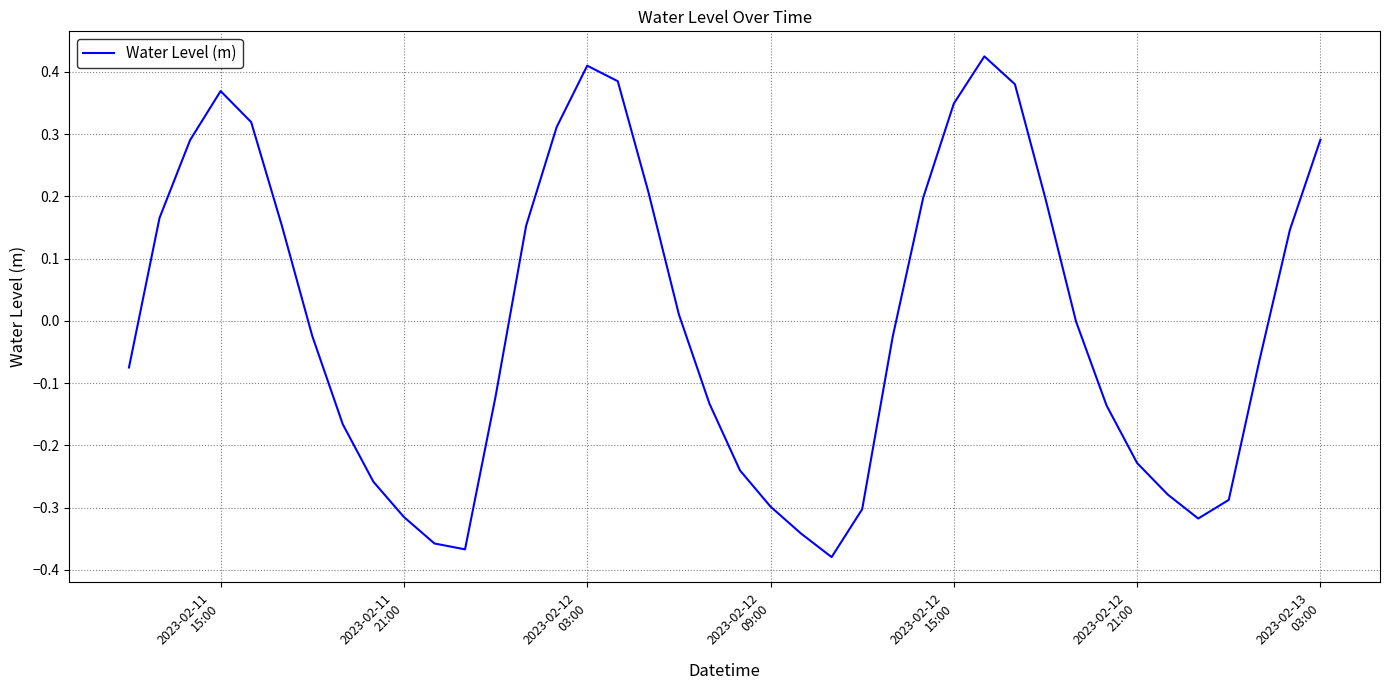

What is the difference between the maximum and minimum values?

0.8